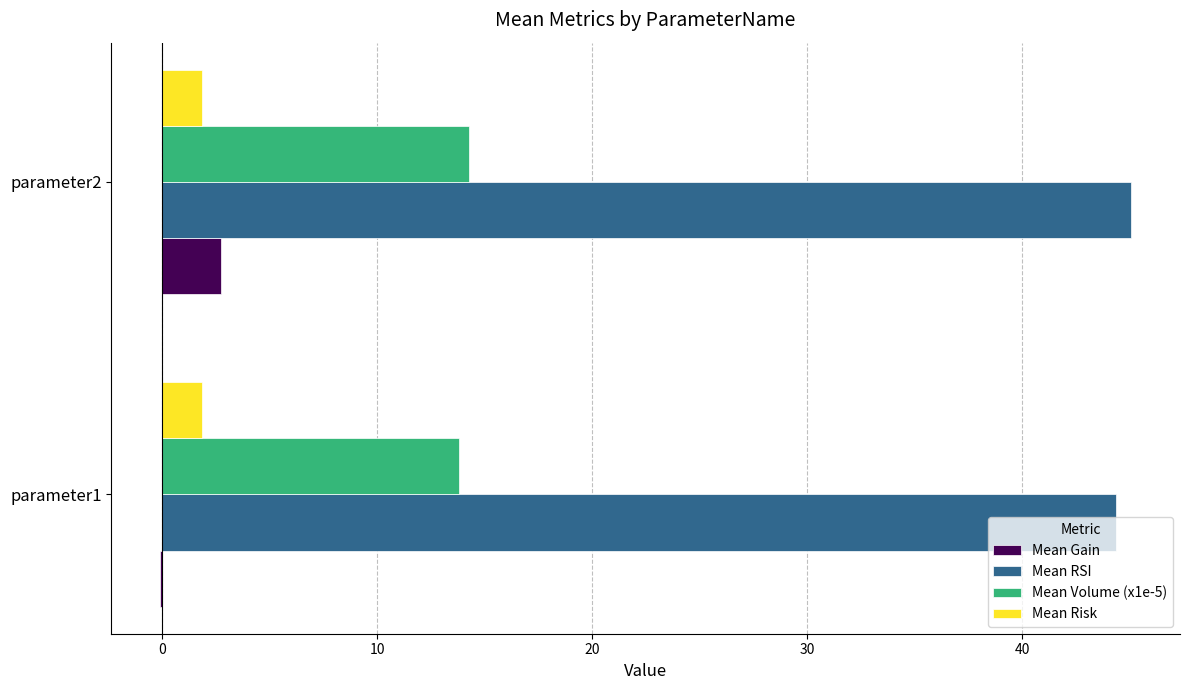

At which category is the sum across all series the highest?

parameter2